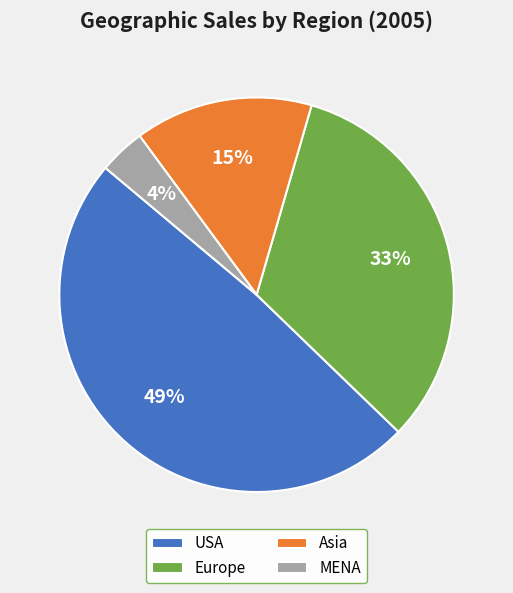

Rank the categories by value from lowest to highest.

MENA, Asia, Europe, USA